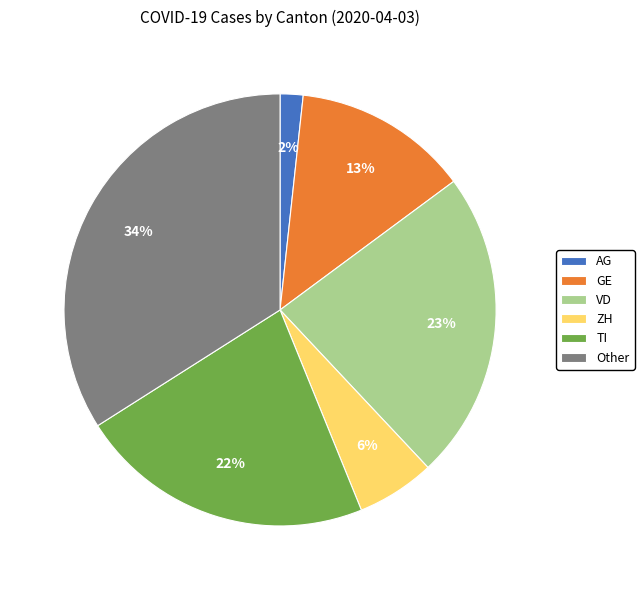

To the nearest percent, what is the difference between the largest and smallest slice percentages?

32%